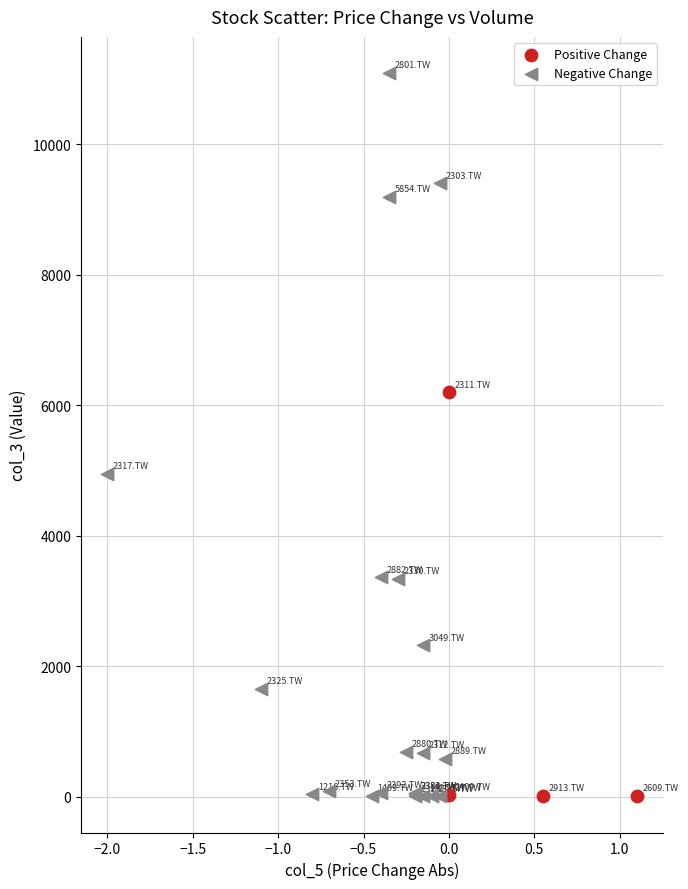

Which series has the widest spread of Y values?

Negative Change